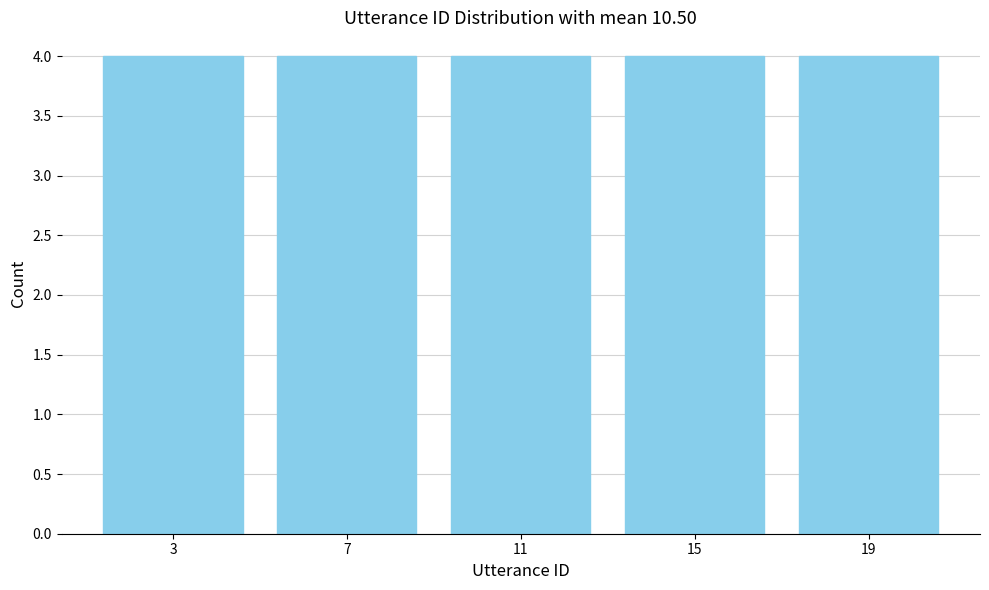

Reading left to right, transcribe this chart: for each bar, give the range it covers on the x-axis and its height. The values are not printed on the chart, so give them approximately, as read against the axis.

1 to 5: 4
5 to 9: 4
9 to 13: 4
13 to 17: 4
17 to 21: 4